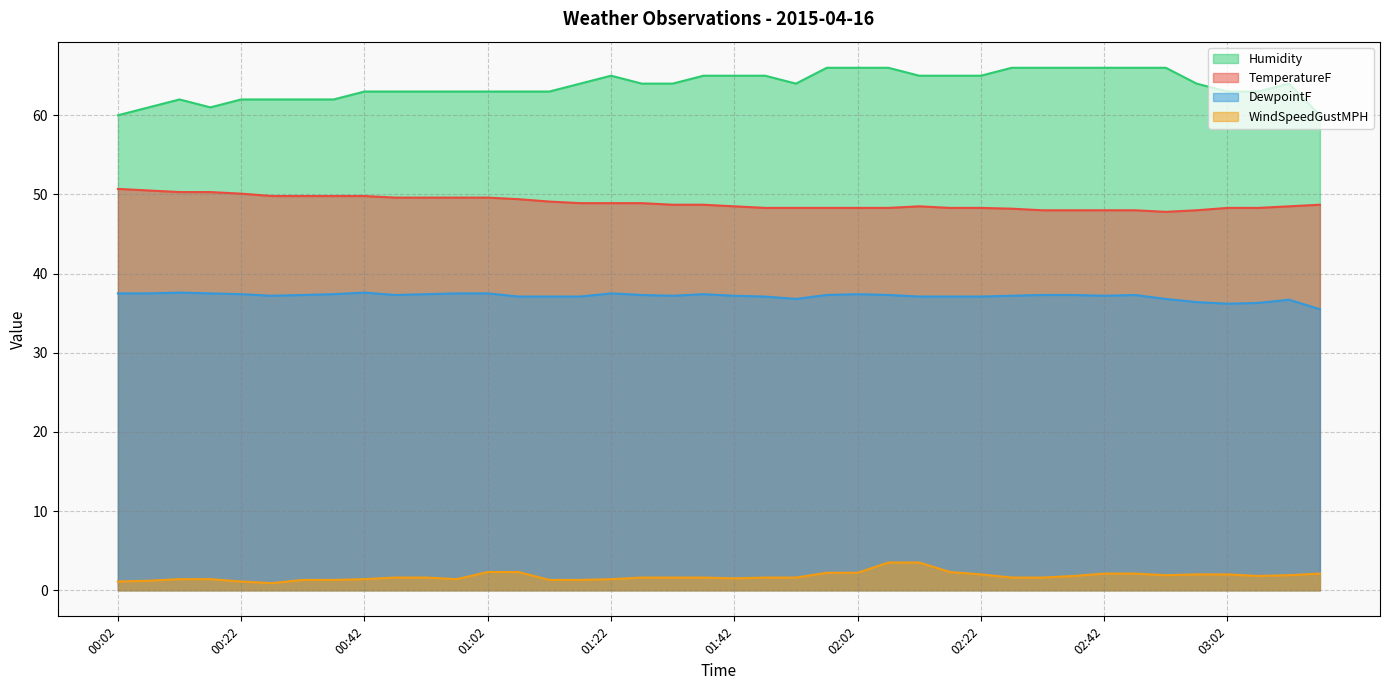

What is the value of the DewpointF point at the 37th from the left?

36.2